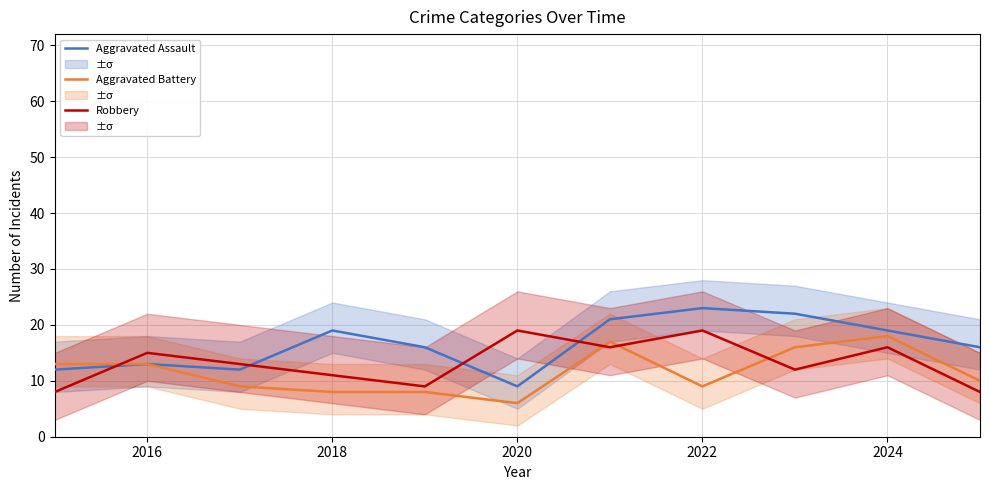

What is the difference between the maximum and second lowest values in the Aggravated Assault series?

11